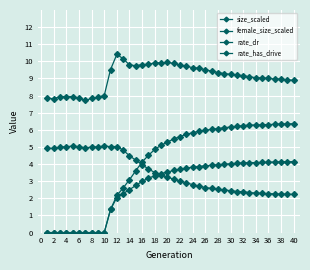

In female_size_scaled, how many points are higher than both neighbors (excluding endpoints)?

3